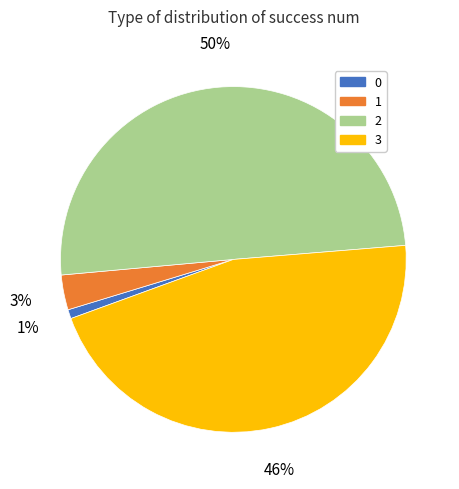

Rank the categories by value from lowest to highest.

0, 1, 3, 2